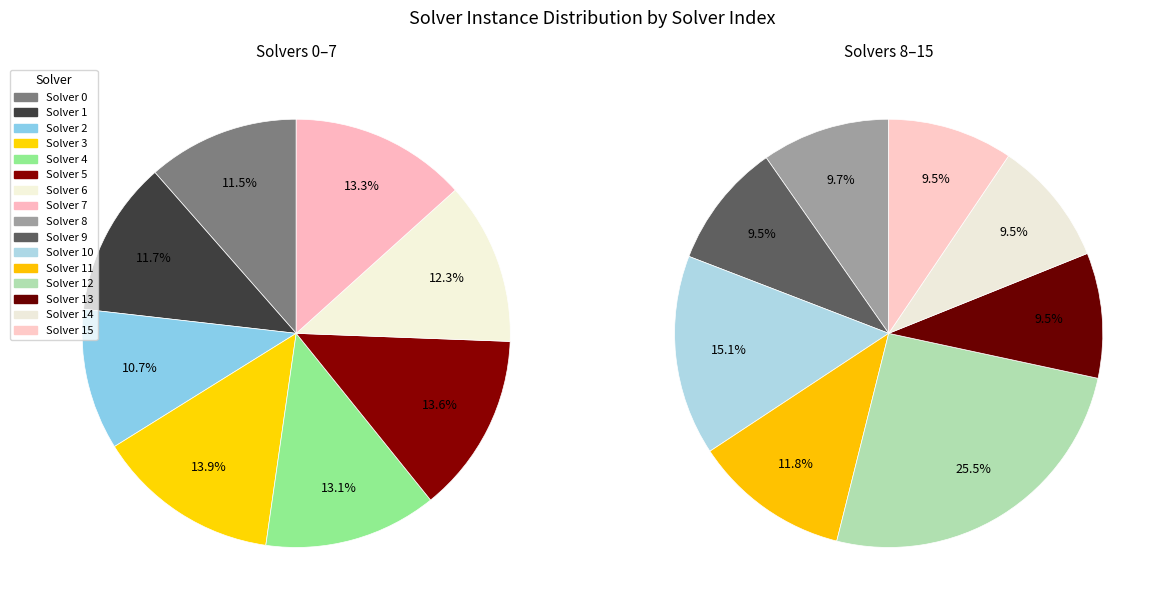

What is the ratio of the value at 14 to the value at 8?

1.0